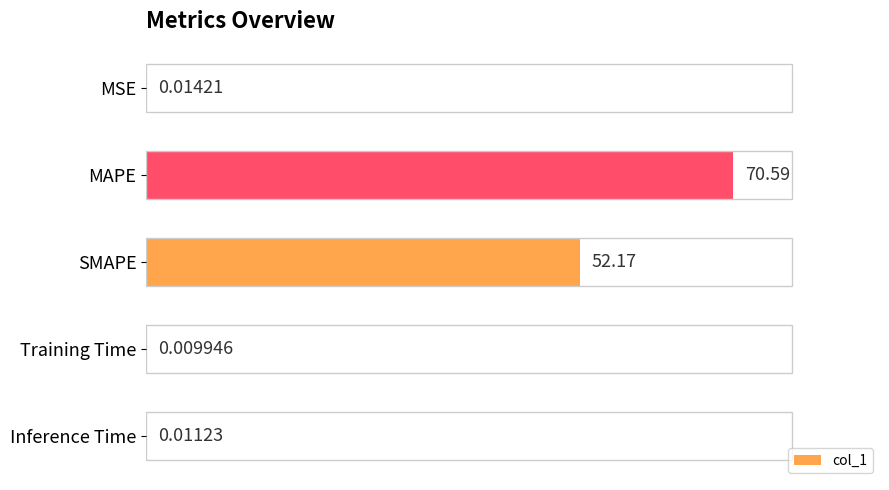

At which label is the value closest to 35?

SMAPE